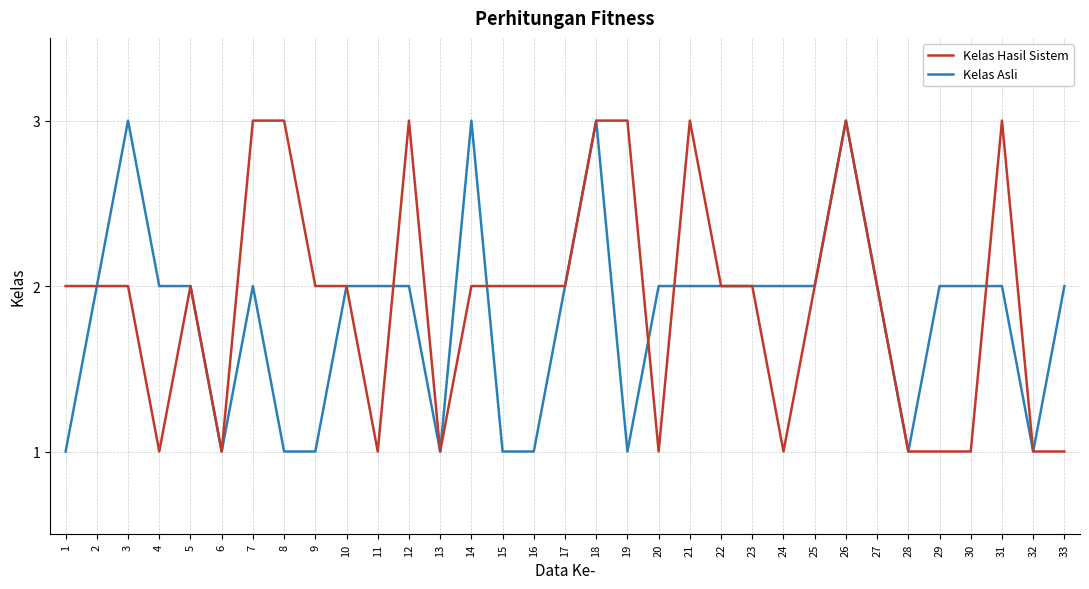

List the series in order of their overall mean, highest first.

Kelas Hasil Sistem, Kelas Asli